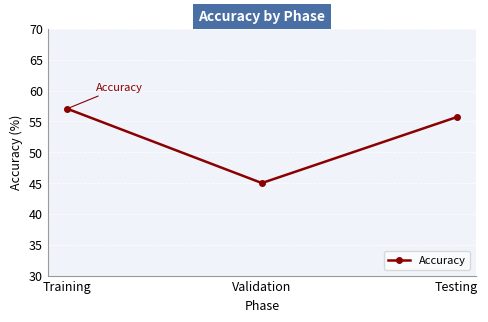

Reading right to left, what are all the values shown in this chart?

55.7	45.0	57.1